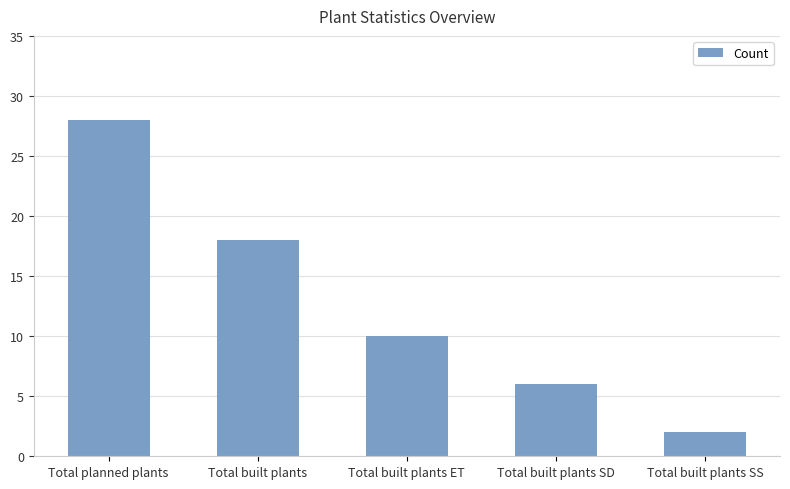

True or false: the data shows 2 at Total built plants SS.

True